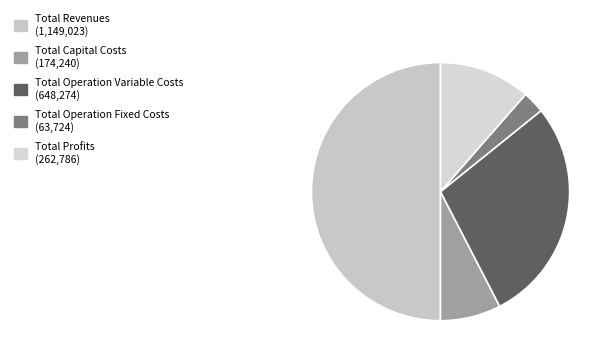

What percentage do Total Revenues and Total Operation Fixed Costs together represent?

52.8%